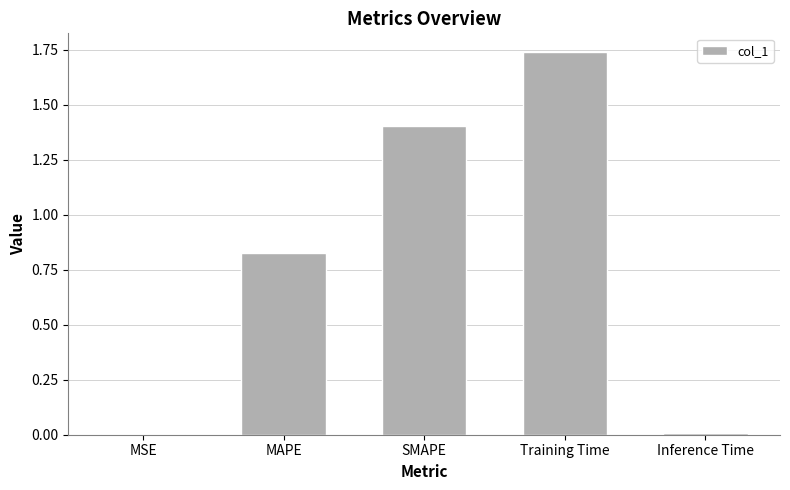

Which label corresponds to the largest value in the chart?

Training Time